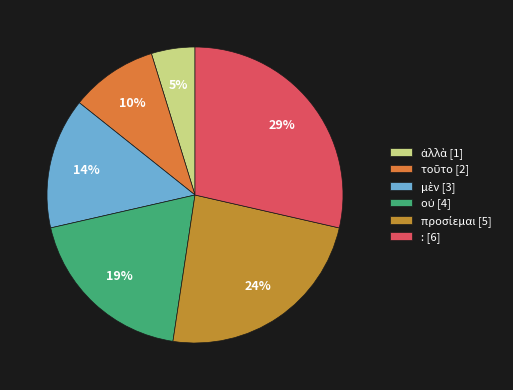

What portion of the pie excludes μὲν?

85.7%